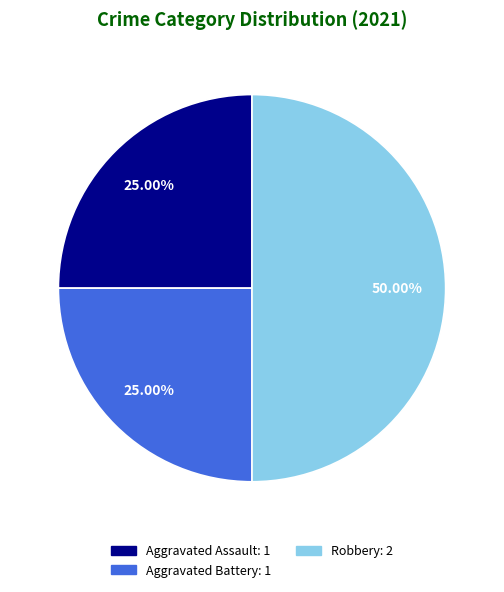

To the nearest percent, what portion does Aggravated Assault represent?

25%